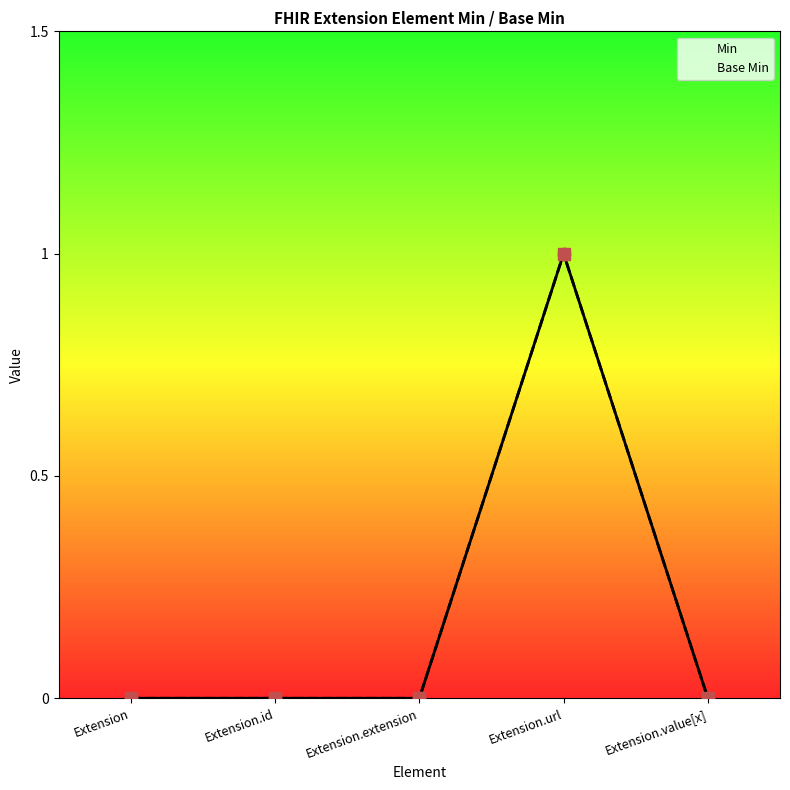

What are all the series names shown in the legend?

Min, Base Min